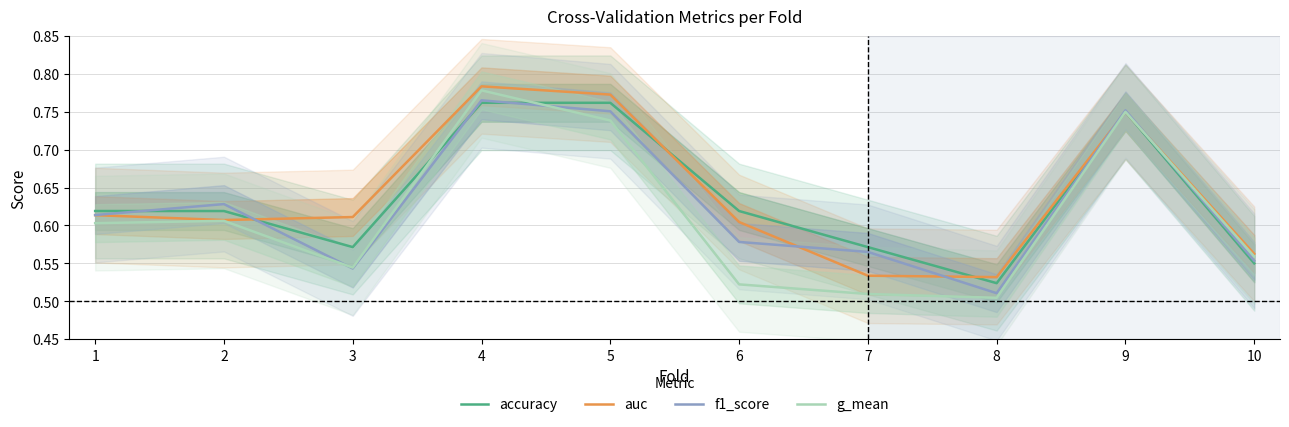

What is the value of the g_mean point at the 3rd from the left?

0.5